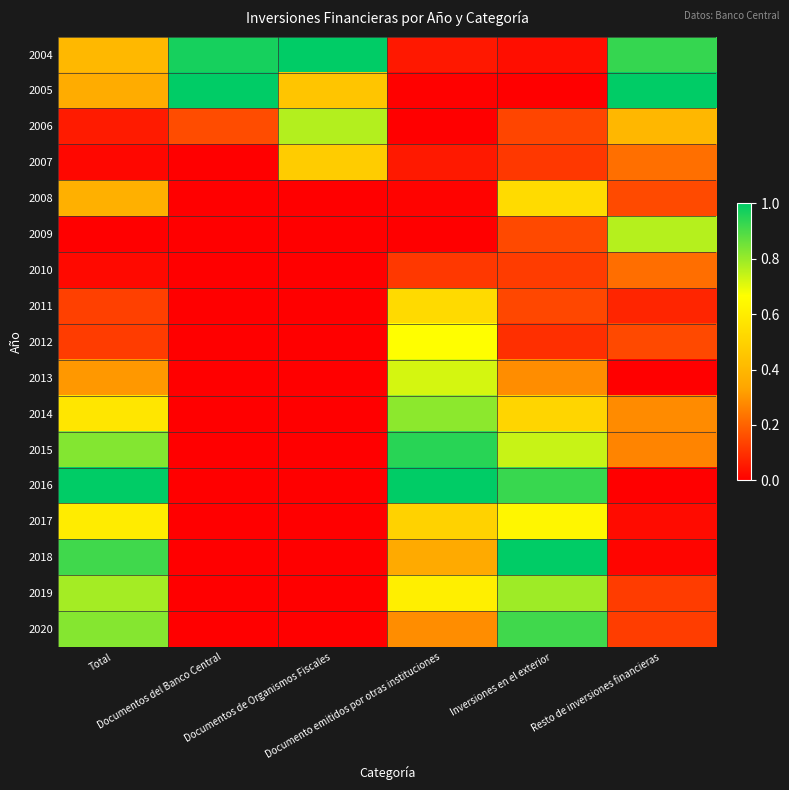

Reading left to right, transcribe all the data shown in this chart.

2004: Total=0.4	Documentos del Banco Central=1.0	Documentos de Organismos Fiscales=1.0	Documento emitidos por otras instituciones=0.0	Inversiones en el exterior=0.0	Resto de inversiones financieras=0.9
2005: Total=0.4	Documentos del Banco Central=1.0	Documentos de Organismos Fiscales=0.4	Documento emitidos por otras instituciones=0.0	Inversiones en el exterior=0.0	Resto de inversiones financieras=1.0
2006: Total=0.1	Documentos del Banco Central=0.2	Documentos de Organismos Fiscales=0.8	Documento emitidos por otras instituciones=0.0	Inversiones en el exterior=0.1	Resto de inversiones financieras=0.4
2007: Total=0.0	Documentos del Banco Central=0.0	Documentos de Organismos Fiscales=0.5	Documento emitidos por otras instituciones=0.1	Inversiones en el exterior=0.1	Resto de inversiones financieras=0.2
2008: Total=0.4	Documentos del Banco Central=0.0	Documentos de Organismos Fiscales=0.0	Documento emitidos por otras instituciones=0.0	Inversiones en el exterior=0.5	Resto de inversiones financieras=0.2
2009: Total=0.0	Documentos del Banco Central=0.0	Documentos de Organismos Fiscales=0.0	Documento emitidos por otras instituciones=0.0	Inversiones en el exterior=0.1	Resto de inversiones financieras=0.8
2010: Total=0.0	Documentos del Banco Central=0.0	Documentos de Organismos Fiscales=0.0	Documento emitidos por otras instituciones=0.1	Inversiones en el exterior=0.1	Resto de inversiones financieras=0.2
2011: Total=0.1	Documentos del Banco Central=0.0	Documentos de Organismos Fiscales=0.0	Documento emitidos por otras instituciones=0.5	Inversiones en el exterior=0.1	Resto de inversiones financieras=0.1
2012: Total=0.1	Documentos del Banco Central=0.0	Documentos de Organismos Fiscales=0.0	Documento emitidos por otras instituciones=0.7	Inversiones en el exterior=0.1	Resto de inversiones financieras=0.2
2013: Total=0.3	Documentos del Banco Central=0.0	Documentos de Organismos Fiscales=0.0	Documento emitidos por otras instituciones=0.7	Inversiones en el exterior=0.3	Resto de inversiones financieras=0.0
2014: Total=0.6	Documentos del Banco Central=0.0	Documentos de Organismos Fiscales=0.0	Documento emitidos por otras instituciones=0.8	Inversiones en el exterior=0.5	Resto de inversiones financieras=0.3
2015: Total=0.8	Documentos del Banco Central=0.0	Documentos de Organismos Fiscales=0.0	Documento emitidos por otras instituciones=0.9	Inversiones en el exterior=0.7	Resto de inversiones financieras=0.3
2016: Total=1.0	Documentos del Banco Central=0.0	Documentos de Organismos Fiscales=0.0	Documento emitidos por otras instituciones=1.0	Inversiones en el exterior=0.9	Resto de inversiones financieras=0.0
2017: Total=0.6	Documentos del Banco Central=0.0	Documentos de Organismos Fiscales=0.0	Documento emitidos por otras instituciones=0.5	Inversiones en el exterior=0.6	Resto de inversiones financieras=0.0
2018: Total=0.9	Documentos del Banco Central=0.0	Documentos de Organismos Fiscales=0.0	Documento emitidos por otras instituciones=0.4	Inversiones en el exterior=1.0	Resto de inversiones financieras=0.0
2019: Total=0.8	Documentos del Banco Central=0.0	Documentos de Organismos Fiscales=0.0	Documento emitidos por otras instituciones=0.6	Inversiones en el exterior=0.8	Resto de inversiones financieras=0.1
2020: Total=0.8	Documentos del Banco Central=0.0	Documentos de Organismos Fiscales=0.0	Documento emitidos por otras instituciones=0.3	Inversiones en el exterior=0.9	Resto de inversiones financieras=0.1